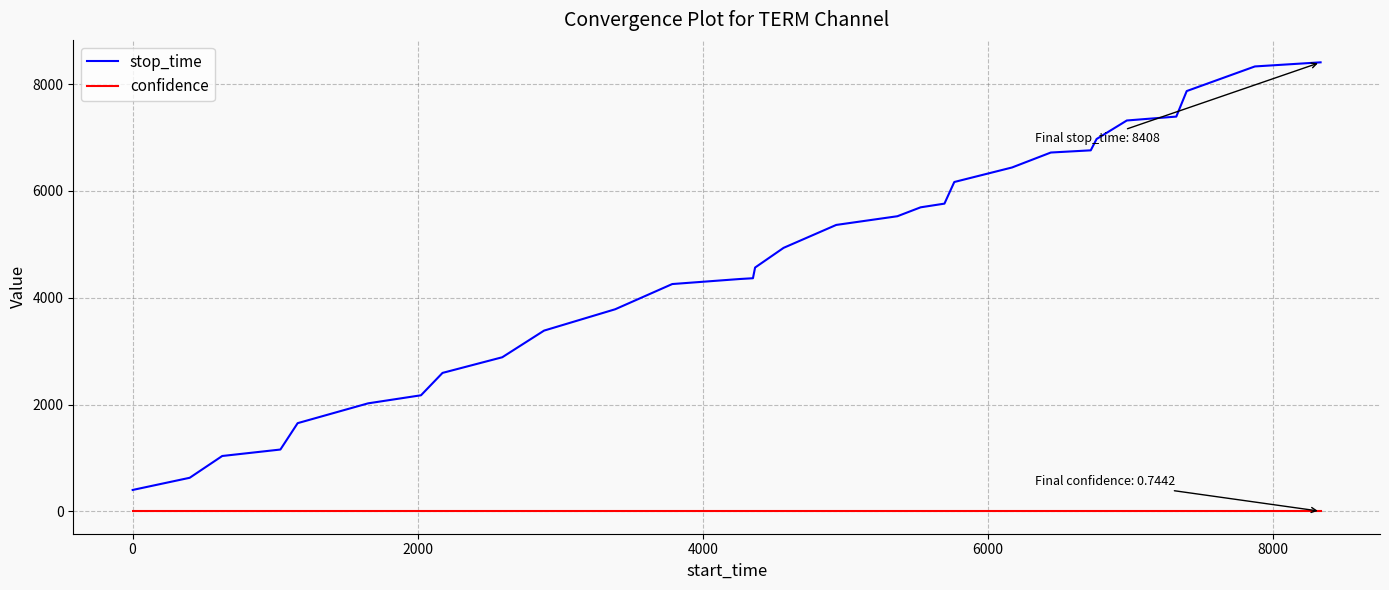

Which series has the largest total across all categories?

stop_time